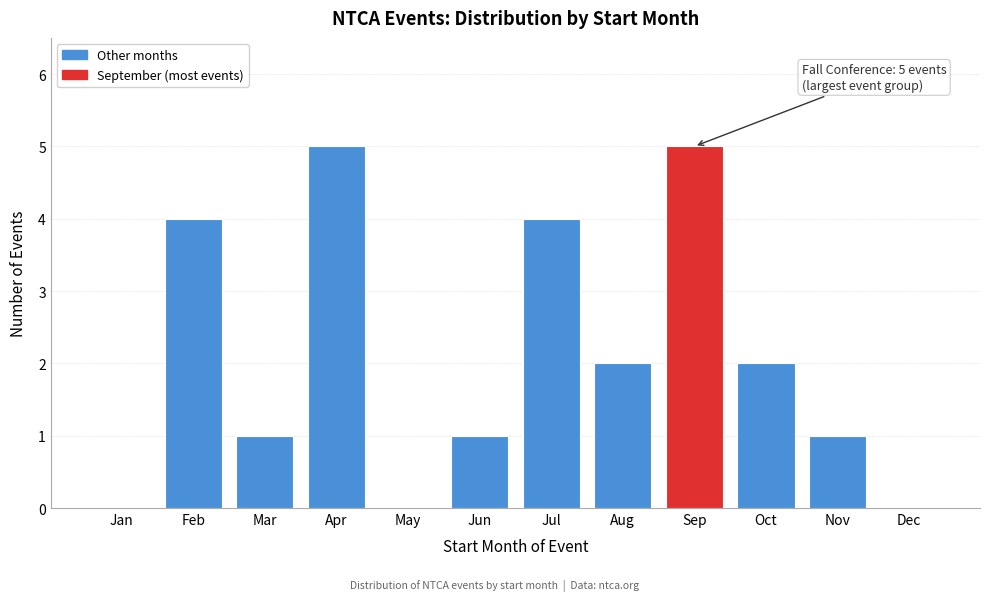

Reading left to right, transcribe all the data shown in this chart.

Jan=0	Feb=4	Mar=1	Apr=5	May=0	Jun=1	Jul=4	Aug=2	Sep=5	Oct=2	Nov=1	Dec=0